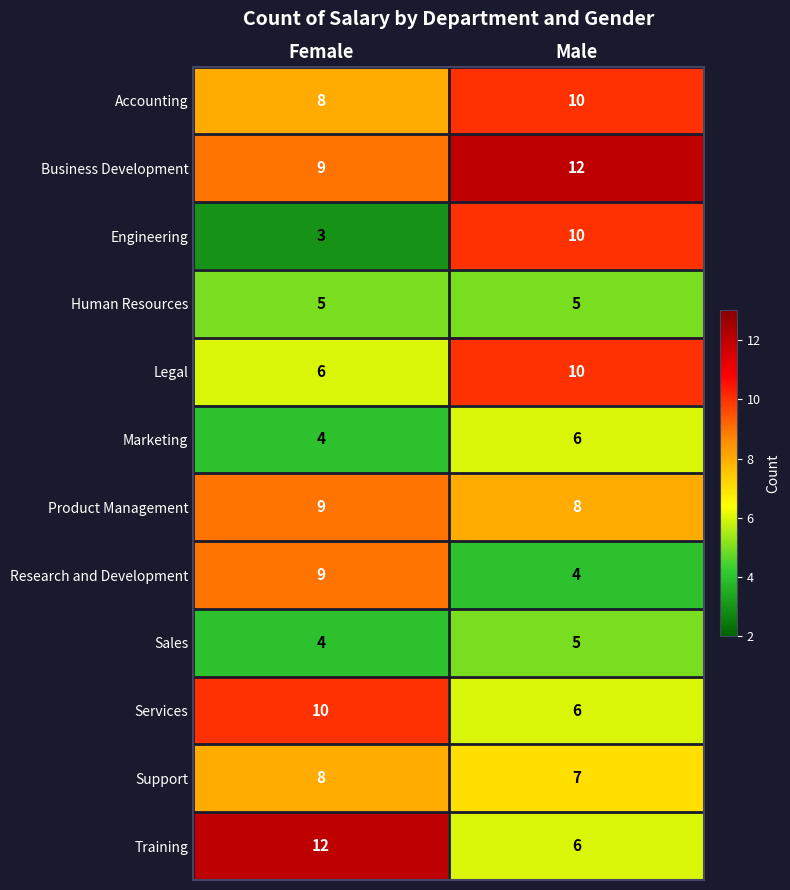

True or false: Legal has a value of 10 at Male.

True